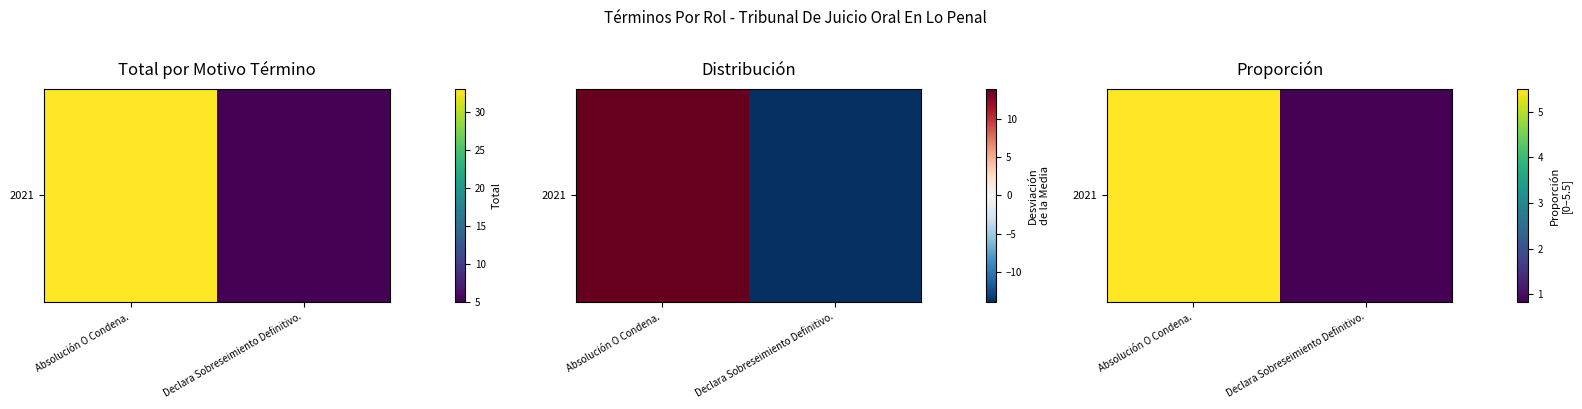

Reading left to right, what are all the values shown in this chart?

Absolución O Condena.=5.5	Declara Sobreseimiento Definitivo.=0.8